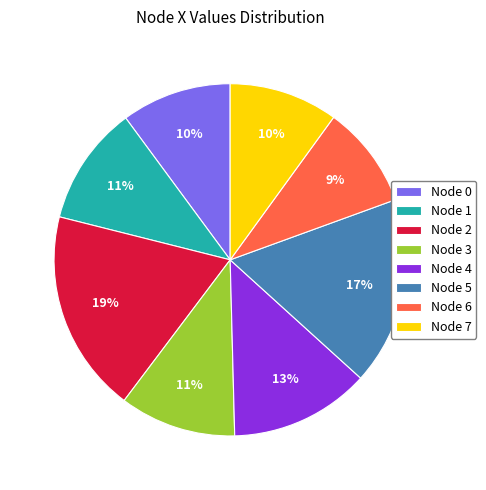

What is the smallest slice in the pie chart?

Node 6